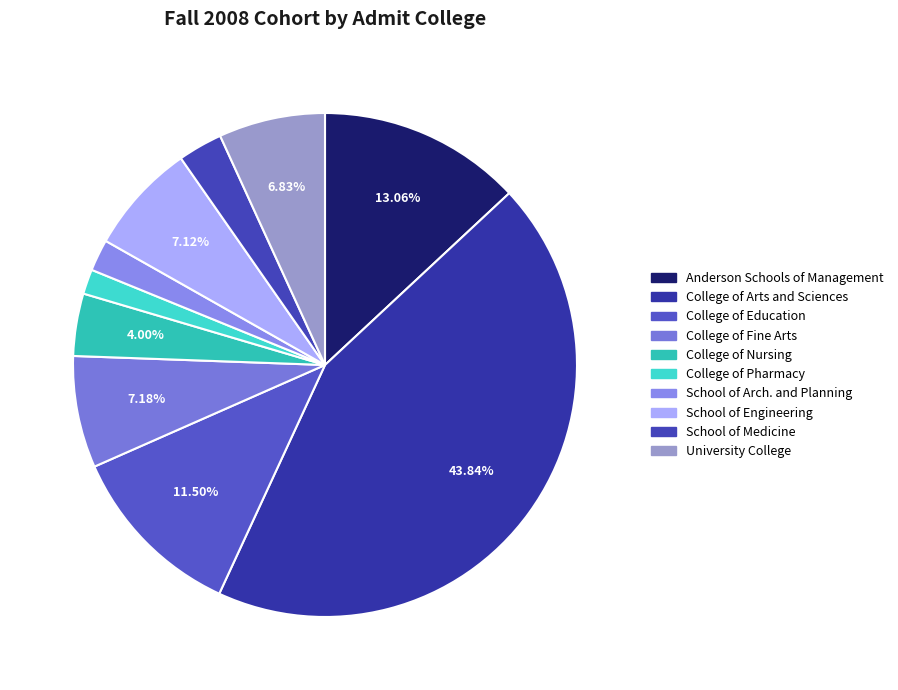

To the nearest percent, what percentage of the pie is College of Fine Arts?

7%